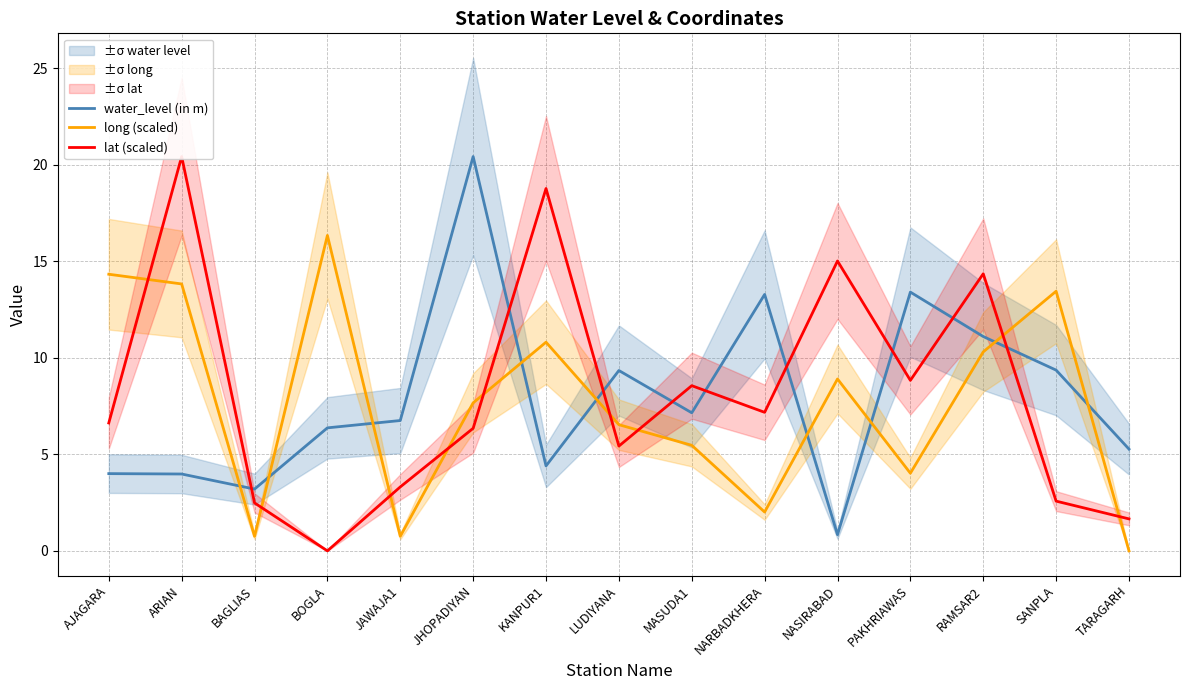

How many times do water_level (in m) and lat (scaled) cross each other?

9